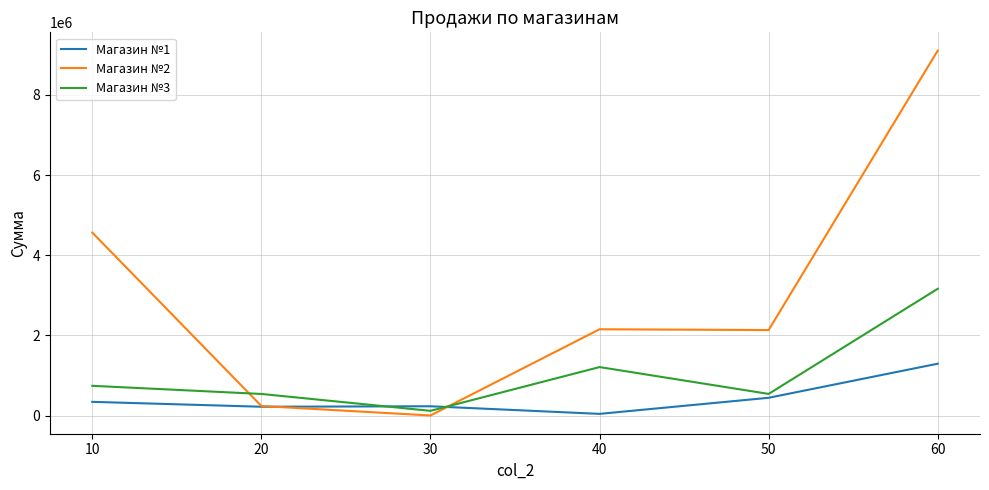

Where do Магазин №3 and Магазин №1 first cross each other?

20 and 30